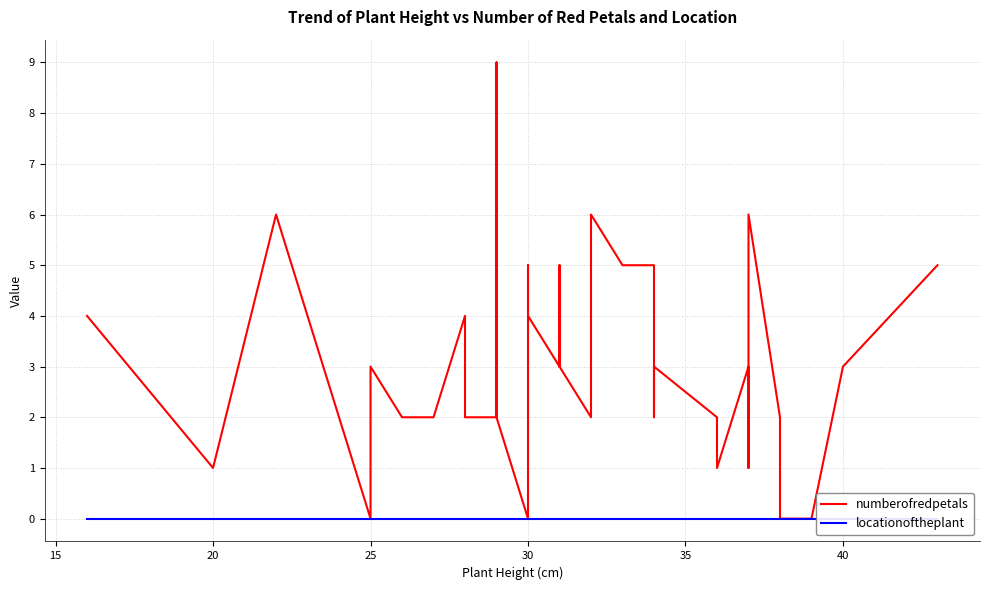

Count the numberofredpetals values in the range 2 to 4.

24